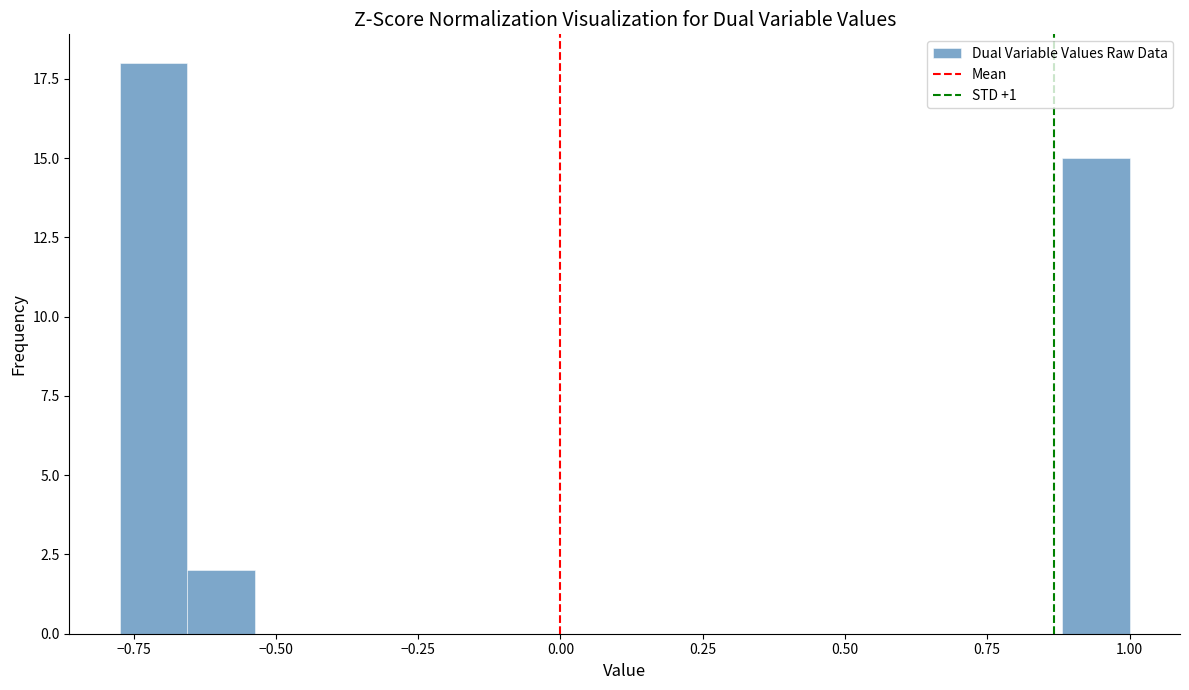

Read against the x-axis, roughly where is the centre of the tallest bar?

-0.70